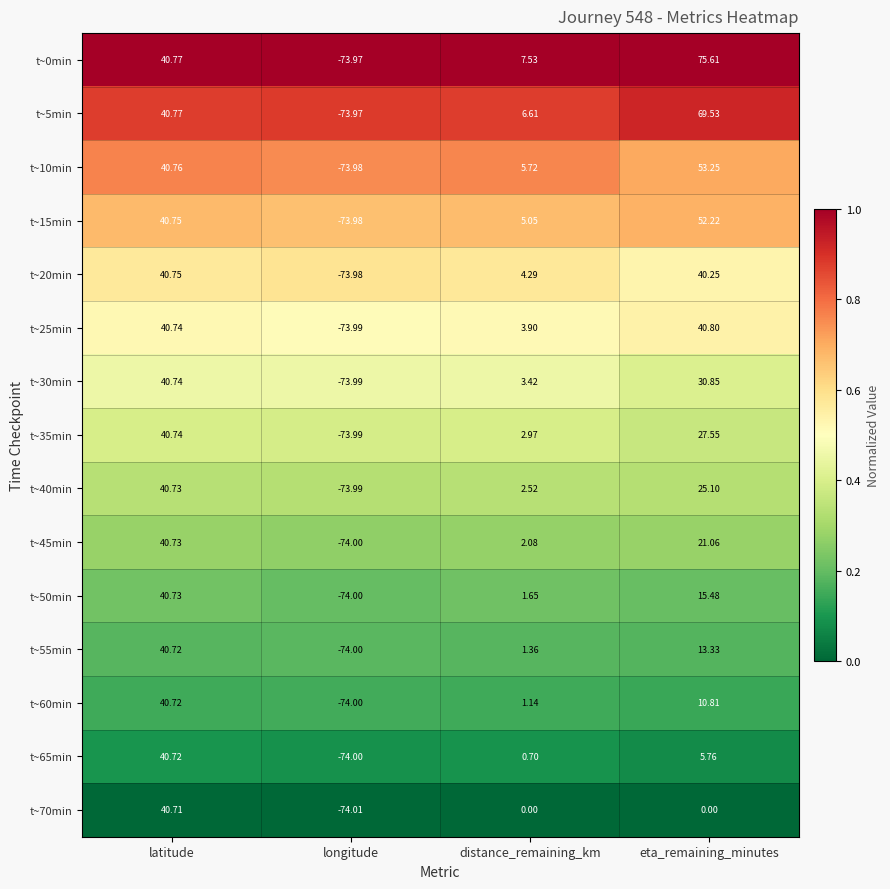

List the labels in order of t~25min value, largest first.

eta_remaining_minutes, latitude, distance_remaining_km, longitude